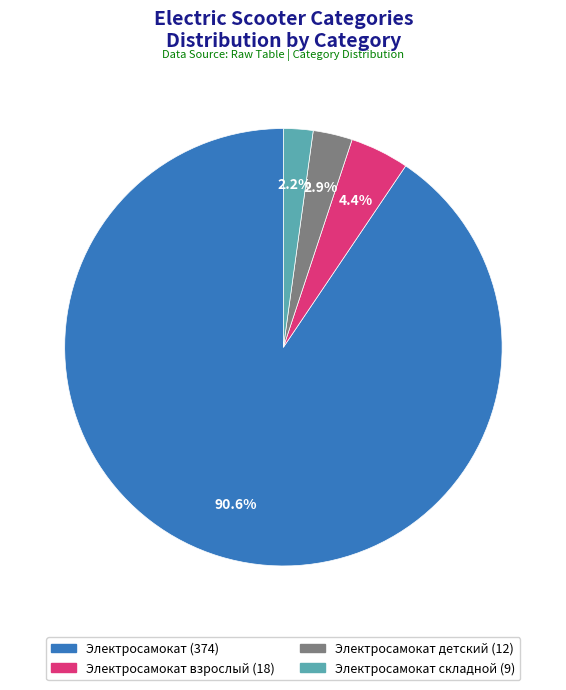

Does any single category account for the majority?

Yes